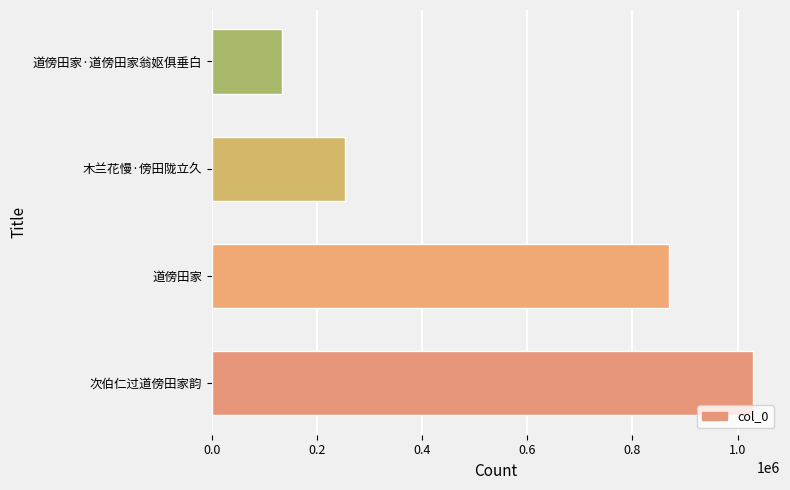

How many distinct data groups are displayed?

1